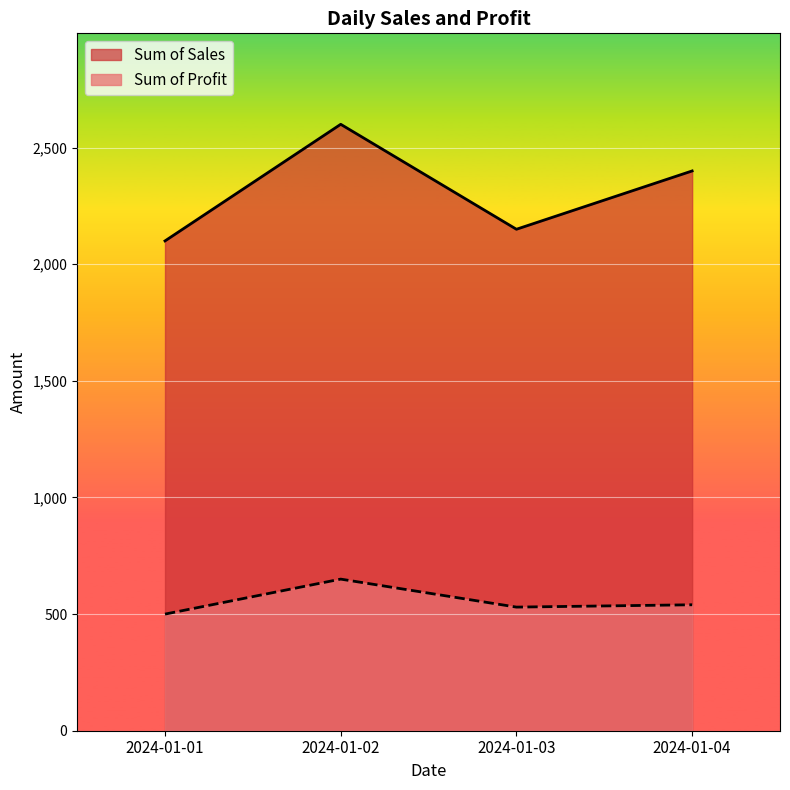

Between 2024-01-03 and 2024-01-04, which series saw the biggest shift?

Sum of Sales